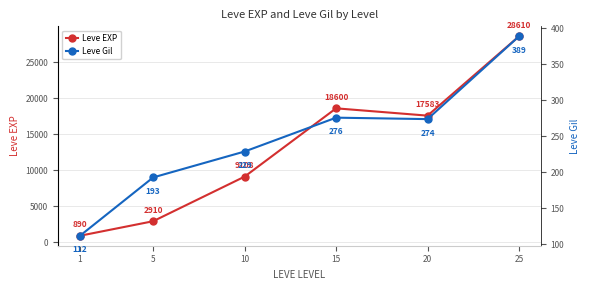

What is the highest value of the Leve Gil series?

389